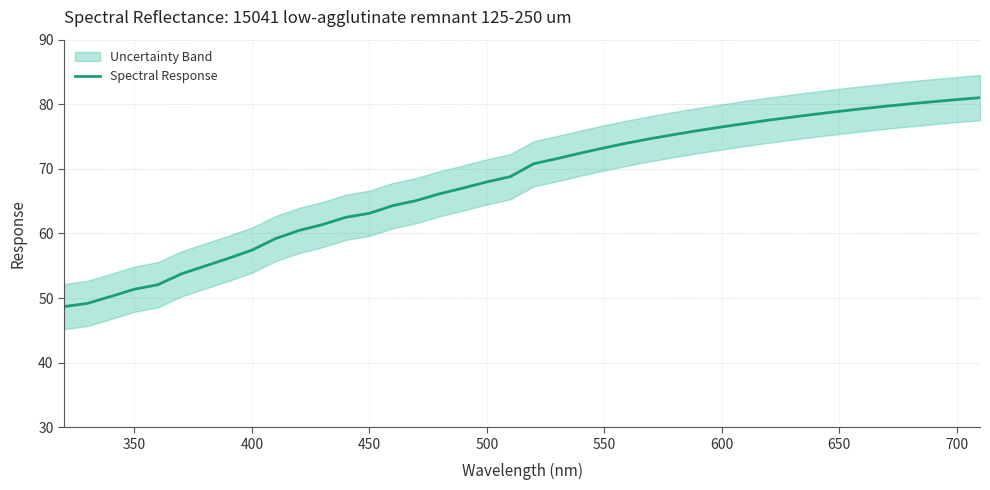

True or false: Spectral Response has a value of 120.3 at 600.

False